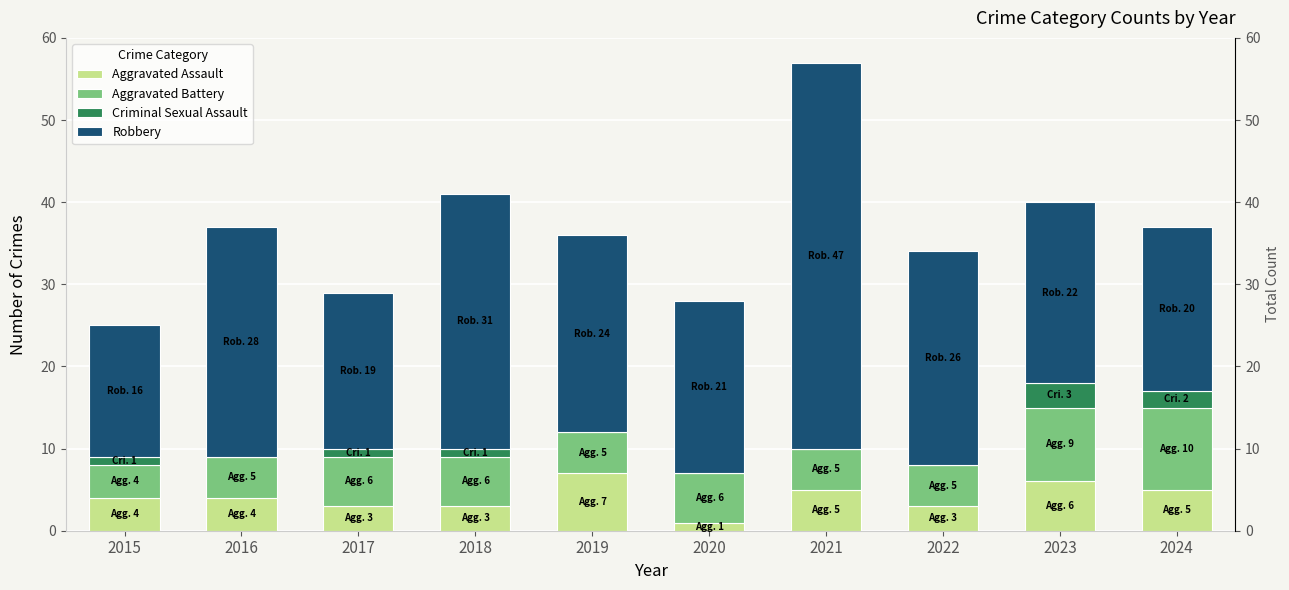

What is the sum of all Aggravated Assault values?

41